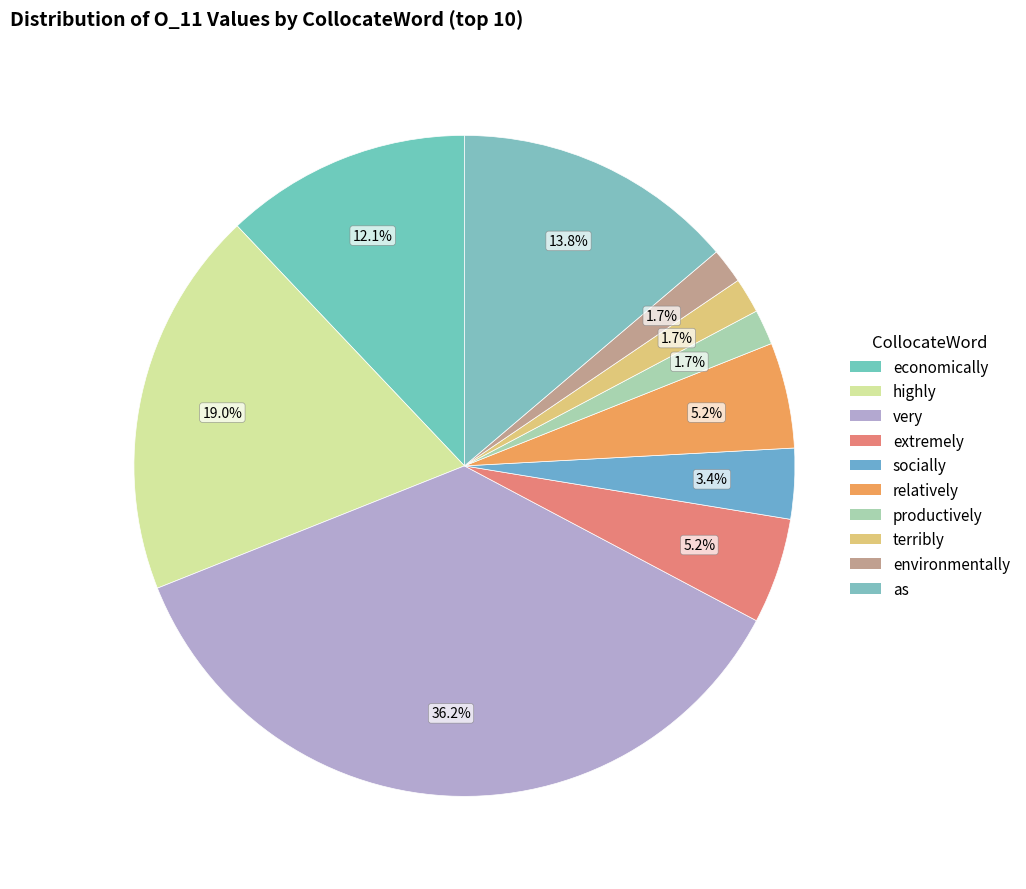

Count the number of slices in the pie.

10